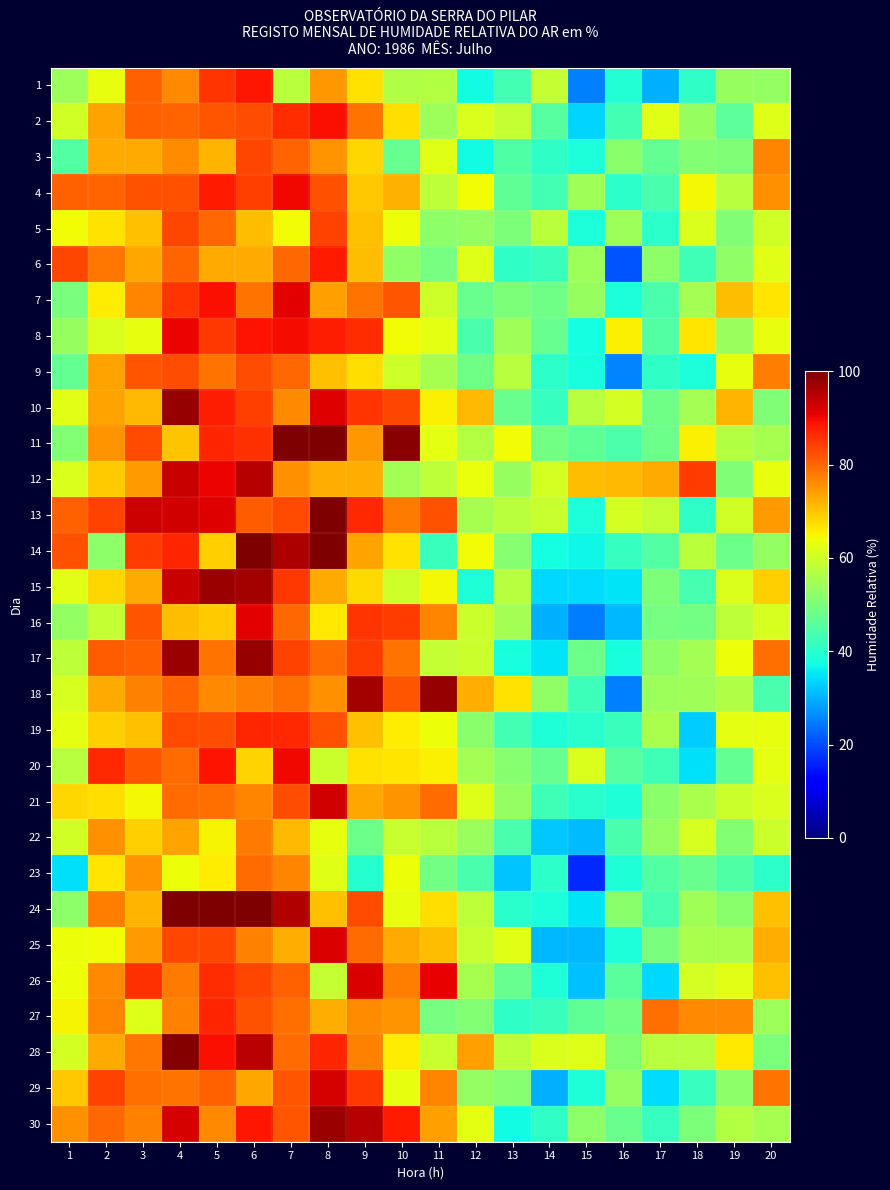

Reading right to left, list all the values displayed in this chart.

1: 20=52.9	19=53.4	18=40.8	17=30.0	16=39.4	15=25.0	14=59.0	13=43.2	12=37.4	11=56.8	10=56.6	9=67.0	8=74.9	7=57.8	6=88.6	5=85.4	4=76.3	3=80.5	2=63.1	1=54.1
2: 20=62.0	19=46.1	18=53.5	17=62.4	16=43.0	15=33.4	14=45.4	13=58.9	12=61.4	11=54.2	10=67.5	9=78.7	8=89.3	7=86.1	6=82.7	5=81.7	4=80.3	3=80.6	2=73.7	1=60.4
3: 20=76.6	19=50.6	18=51.0	17=47.1	16=51.8	15=38.4	14=40.7	13=44.7	12=37.2	11=62.4	10=47.5	9=68.0	8=75.3	7=80.3	6=83.4	5=71.9	4=76.0	3=72.7	2=73.0	1=45.1
4: 20=75.7	19=57.3	18=64.5	17=44.1	16=40.5	15=54.3	14=43.3	13=46.5	12=64.1	11=57.9	10=72.0	9=69.9	8=82.2	7=90.1	6=84.3	5=88.2	4=82.2	3=82.2	2=80.4	1=80.8
5: 20=60.2	19=50.6	18=61.5	17=40.5	16=54.3	15=38.4	14=57.5	13=50.3	12=53.0	11=52.3	10=63.9	9=70.3	8=84.0	7=64.1	6=70.9	5=80.0	4=83.6	3=70.7	2=66.9	1=64.3
6: 20=62.2	19=52.5	18=42.7	17=52.2	16=21.0	15=54.0	14=42.1	13=41.0	12=62.0	11=49.4	10=52.7	9=70.7	8=88.2	7=79.7	6=73.0	5=72.7	4=80.3	3=73.3	2=78.4	1=83.5
7: 20=66.8	19=70.7	18=54.9	17=44.0	16=38.6	15=53.2	14=48.7	13=50.0	12=48.0	11=60.0	10=81.7	9=78.9	8=74.2	7=91.1	6=78.7	5=89.4	4=85.2	3=76.7	2=66.0	1=49.8
8: 20=63.0	19=53.8	18=66.4	17=45.1	16=65.5	15=37.6	14=47.6	13=54.7	12=44.1	11=62.8	10=64.3	9=86.2	8=87.7	7=89.7	6=88.7	5=84.9	4=90.4	3=63.3	2=61.6	1=53.3
9: 20=77.6	19=63.0	18=38.5	17=40.7	16=25.7	15=37.9	14=40.3	13=57.2	12=48.7	11=55.4	10=59.9	9=67.3	8=70.7	7=79.8	6=82.7	5=78.8	4=82.8	3=81.8	2=73.7	1=47.0
10: 20=50.5	19=71.6	18=54.7	17=48.6	16=60.6	15=57.2	14=41.7	13=47.8	12=71.3	11=65.3	10=83.4	9=85.3	8=91.7	7=76.4	6=84.1	5=87.5	4=97.8	3=71.1	2=73.6	1=62.5
11: 20=55.3	19=56.8	18=65.5	17=48.4	16=44.3	15=46.6	14=49.0	13=64.3	12=57.0	11=62.6	10=98.9	9=74.9	8=100.0	7=100.0	6=85.9	5=87.0	4=70.3	3=82.9	2=75.3	1=50.9
12: 20=63.2	19=50.5	18=84.5	17=72.9	16=71.3	15=71.1	14=60.8	13=53.5	12=63.3	11=57.9	10=54.7	9=72.3	8=72.6	7=75.4	6=95.2	5=90.5	4=93.4	3=74.5	2=69.2	1=61.5
13: 20=74.5	19=60.4	18=40.8	17=58.6	16=60.8	15=38.6	14=59.1	13=57.6	12=55.2	11=82.3	10=77.9	9=86.7	8=100.0	7=83.0	6=81.1	5=91.8	4=92.6	3=93.0	2=83.9	1=80.6
14: 20=53.1	19=48.1	18=57.7	17=45.2	16=41.6	15=36.8	14=37.6	13=51.3	12=64.3	11=42.1	10=66.8	9=73.4	8=100.0	7=95.7	6=100.0	5=68.9	4=86.8	3=84.5	2=52.0	1=82.1
15: 20=69.0	19=61.3	18=43.4	17=50.4	16=34.8	15=34.4	14=33.7	13=57.4	12=39.0	11=64.5	10=59.8	9=67.6	8=72.7	7=85.0	6=96.6	5=97.3	4=93.6	3=72.8	2=68.2	1=62.1
16: 20=61.0	19=58.1	18=48.9	17=49.4	16=30.7	15=24.6	14=29.9	13=55.1	12=59.4	11=76.9	10=84.5	9=85.4	8=66.4	7=79.7	6=91.3	5=69.3	4=70.9	3=81.9	2=58.7	1=52.7
17: 20=79.1	19=63.7	18=54.7	17=52.3	16=38.2	15=48.2	14=34.8	13=38.2	12=59.7	11=58.7	10=78.5	9=84.6	8=79.7	7=83.8	6=97.8	5=78.8	4=97.5	3=80.6	2=81.2	1=58.0
18: 20=43.9	19=56.4	18=54.7	17=54.0	16=25.1	15=42.4	14=52.4	13=67.1	12=72.4	11=98.0	10=81.8	9=96.6	8=75.7	7=79.2	6=77.7	5=76.4	4=80.1	3=77.1	2=72.7	1=61.3
19: 20=62.9	19=62.5	18=32.6	17=55.5	16=41.9	15=39.9	14=38.8	13=43.0	12=51.6	11=63.9	10=65.9	9=70.6	8=82.2	7=86.7	6=86.7	5=82.6	4=82.9	3=70.6	2=69.1	1=62.8
20: 20=62.8	19=47.1	18=34.6	17=42.7	16=45.7	15=61.4	14=47.6	13=51.2	12=54.8	11=65.2	10=66.5	9=66.9	8=59.6	7=90.2	6=68.6	5=88.9	4=79.4	3=81.9	2=86.5	1=57.0
21: 20=61.6	19=59.5	18=55.8	17=51.7	16=38.8	15=40.1	14=42.9	13=52.7	12=61.8	11=79.5	10=75.0	9=73.3	8=92.7	7=82.5	6=76.8	5=79.2	4=79.6	3=64.6	2=67.3	1=68.2
22: 20=59.4	19=51.1	18=61.3	17=52.8	16=43.8	15=31.2	14=32.2	13=43.9	12=53.8	11=57.4	10=59.3	9=48.2	8=63.0	7=71.3	6=77.9	5=65.0	4=73.8	3=69.1	2=75.7	1=60.4
23: 20=40.4	19=44.8	18=47.7	17=45.2	16=38.8	15=16.6	14=40.2	13=32.0	12=43.8	11=48.9	10=63.9	9=39.8	8=62.3	7=76.8	6=79.5	5=65.8	4=63.7	3=75.0	2=66.6	1=34.8
24: 20=70.5	19=51.6	18=54.6	17=43.5	16=51.6	15=34.9	14=38.7	13=40.2	12=58.0	11=67.5	10=63.1	9=83.2	8=70.4	7=95.5	6=100.0	5=100.0	4=100.0	3=71.7	2=77.7	1=52.3
25: 20=72.4	19=55.8	18=55.7	17=50.0	16=38.6	15=30.5	14=30.8	13=62.4	12=59.3	11=71.0	10=72.9	9=79.4	8=92.0	7=72.5	6=77.2	5=83.4	4=83.5	3=74.4	2=64.1	1=63.7
26: 20=70.4	19=62.2	18=60.6	17=33.8	16=45.8	15=31.3	14=38.7	13=47.5	12=55.5	11=90.9	10=77.4	9=91.9	8=58.8	7=80.5	6=83.6	5=86.3	4=78.0	3=85.9	2=76.4	1=64.0
27: 20=54.3	19=76.2	18=76.2	17=78.9	16=49.0	15=46.5	14=42.0	13=41.0	12=51.0	11=49.3	10=75.1	9=75.8	8=72.4	7=79.0	6=82.1	5=86.8	4=77.0	3=61.9	2=76.6	1=65.2
28: 20=50.3	19=66.3	18=57.1	17=57.4	16=50.9	15=61.8	14=61.4	13=58.0	12=74.2	11=59.0	10=66.0	9=77.0	8=86.7	7=79.4	6=94.8	5=89.5	4=99.6	3=78.2	2=72.7	1=60.8
29: 20=78.8	19=52.0	18=41.6	17=34.1	16=52.8	15=39.0	14=29.8	13=51.5	12=53.0	11=76.6	10=63.1	9=85.1	8=92.4	7=81.8	6=73.2	5=80.6	4=78.8	3=78.9	2=83.8	1=69.6
30: 20=55.3	19=56.9	18=50.2	17=41.7	16=47.9	15=52.3	14=40.7	13=37.3	12=62.8	11=73.9	10=88.2	9=95.3	8=97.4	7=81.8	6=88.6	5=76.6	4=92.4	3=77.0	2=79.8	1=75.4